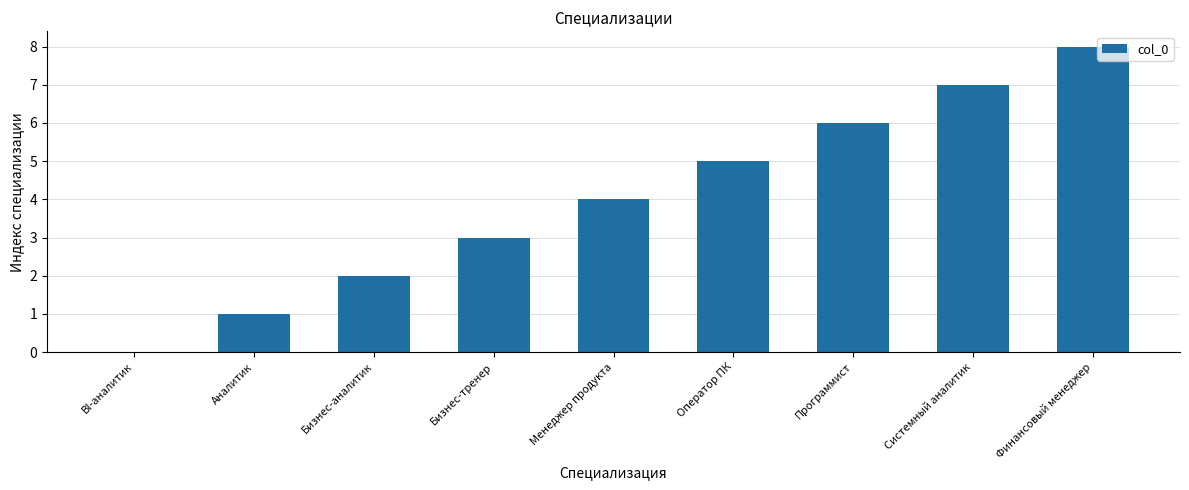

At which category does the chart reach its peak across all series?

Финансовый менеджер